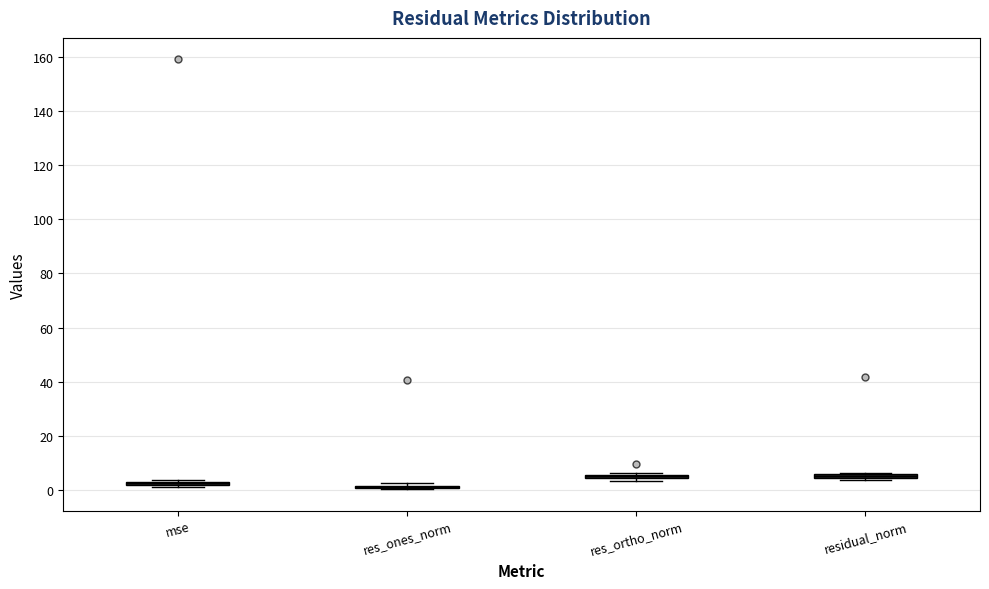

Where is the lower edge of the box for res_ortho_norm on the y-axis? The values are not printed on the chart, so give them approximately, as read against the axis.

4